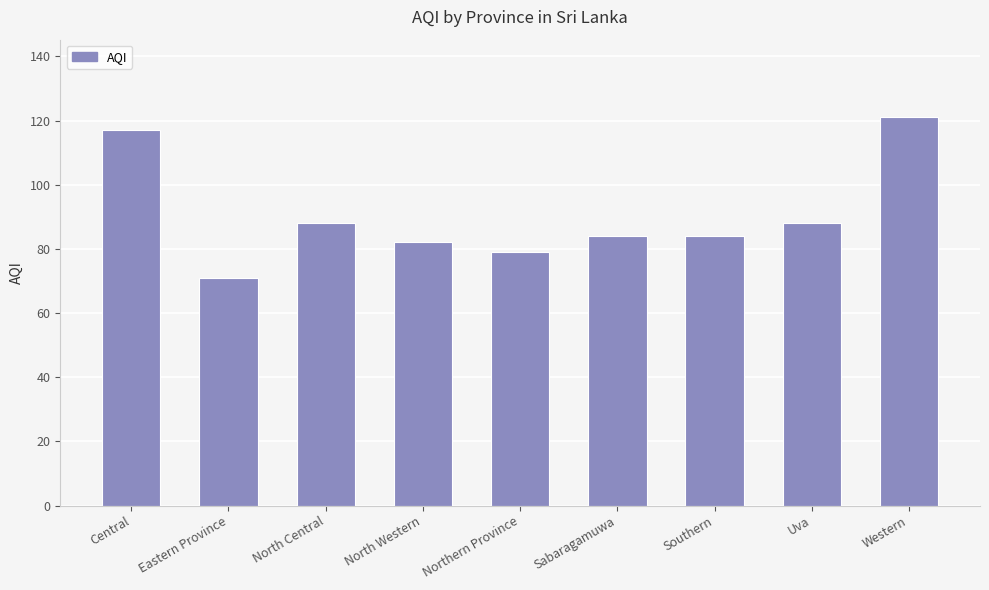

True or false: the data shows 123 at Northern Province.

False